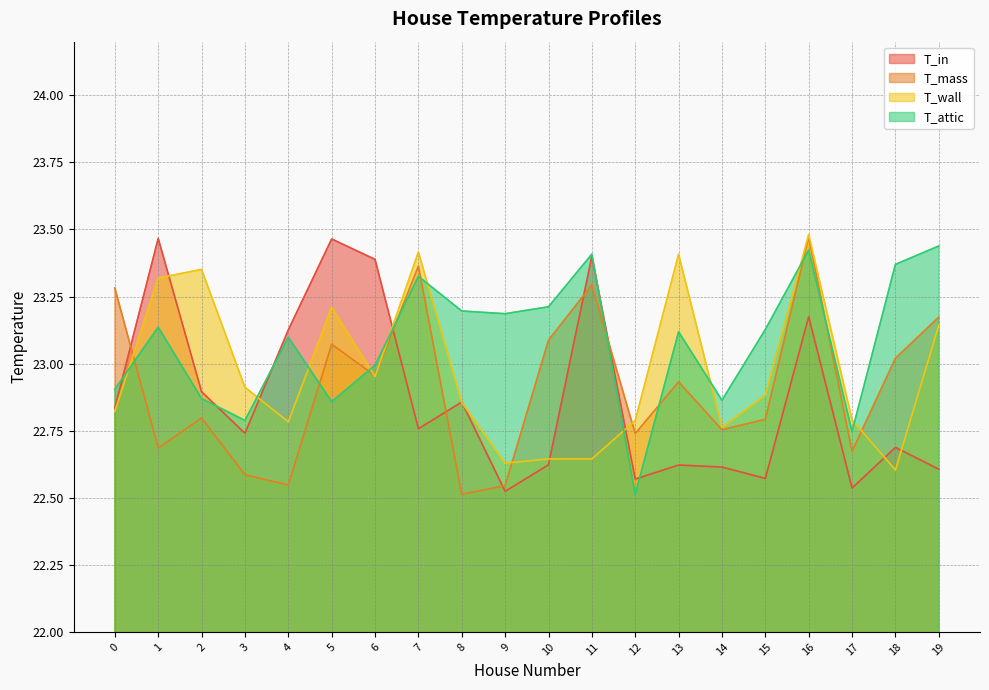

Reading right to left, transcribe all the data shown in this chart.

T_in: 22.6	22.7	22.5	23.2	22.6	22.6	22.6	22.6	23.4	22.6	22.5	22.9	22.8	23.4	23.5	23.1	22.7	22.9	23.5	22.8
T_mass: 23.2	23.0	22.7	23.5	22.8	22.8	22.9	22.7	23.3	23.1	22.5	22.5	23.4	23.0	23.1	22.5	22.6	22.8	22.7	23.3
T_wall: 23.1	22.6	22.8	23.5	22.9	22.8	23.4	22.8	22.6	22.6	22.6	22.9	23.4	23.0	23.2	22.8	22.9	23.4	23.3	22.8
T_attic: 23.4	23.4	22.7	23.4	23.1	22.9	23.1	22.5	23.4	23.2	23.2	23.2	23.3	23.0	22.9	23.1	22.8	22.9	23.1	22.9